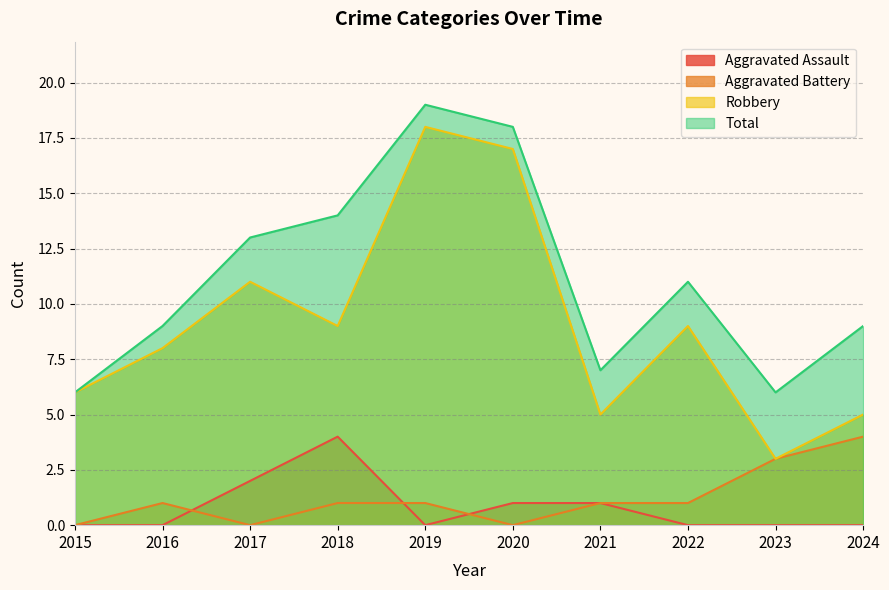

Between which two adjacent categories do Aggravated Assault and Aggravated Battery first intersect?

2016 and 2017